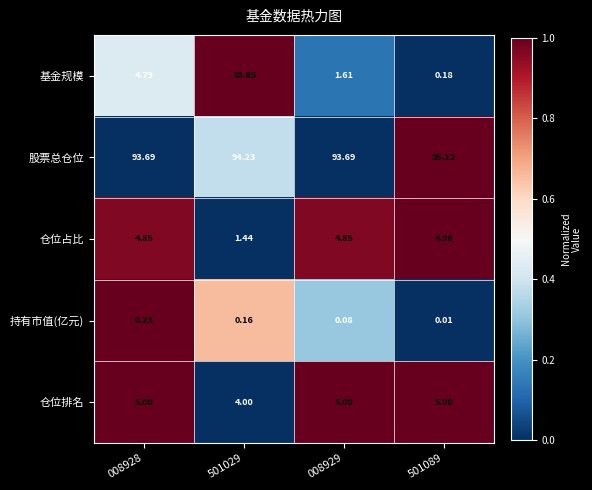

Rank the series by their maximum value, from highest to lowest.

股票总仓位, 基金规模, 仓位排名, 仓位占比, 持有市值(亿元)